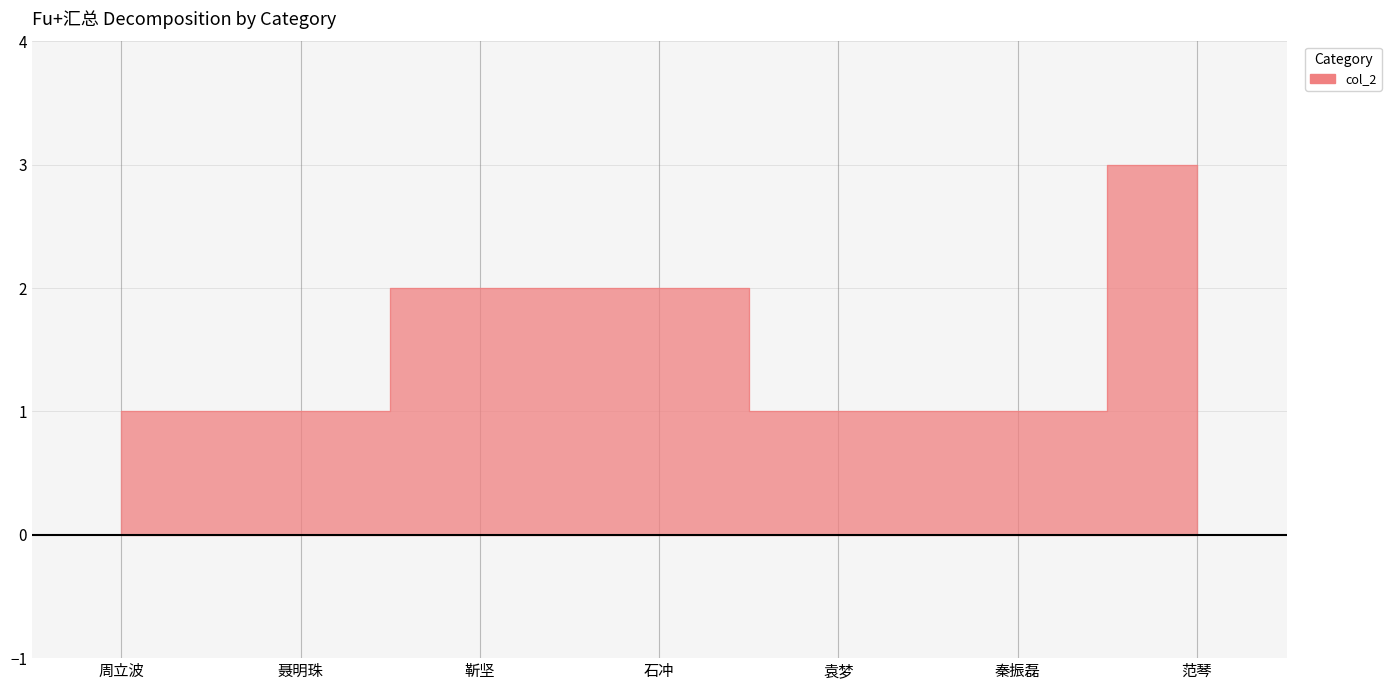

What is the difference between the second highest and second lowest values?

1